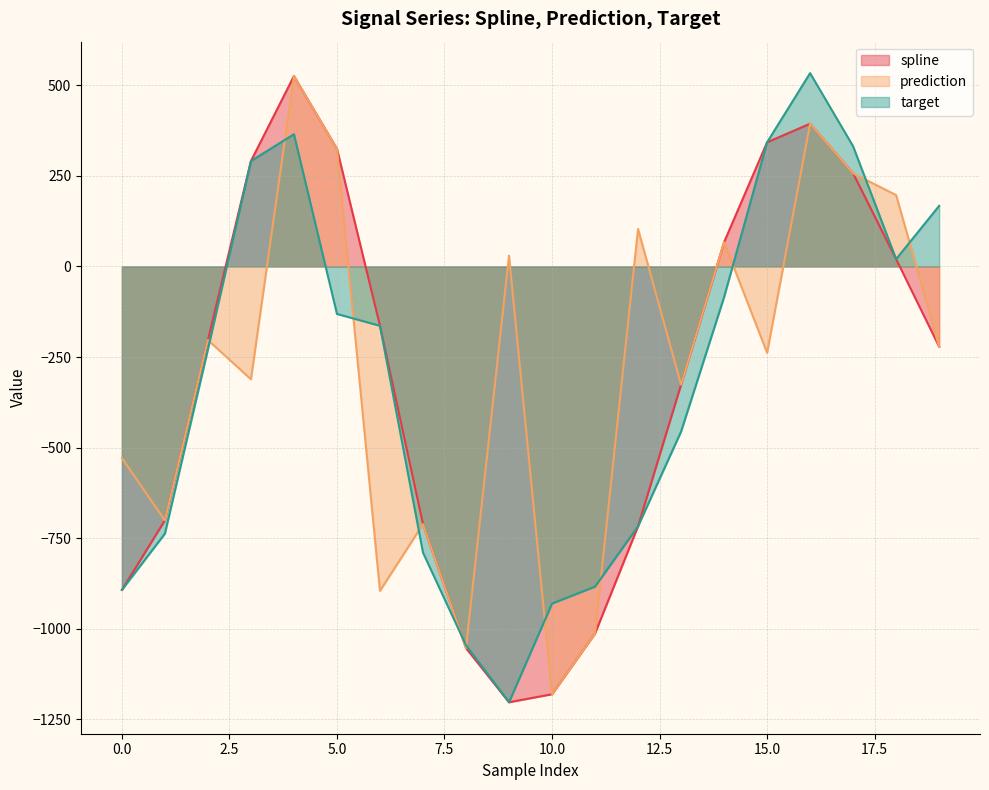

What is the approximate value of spline at 11?

-1013.1